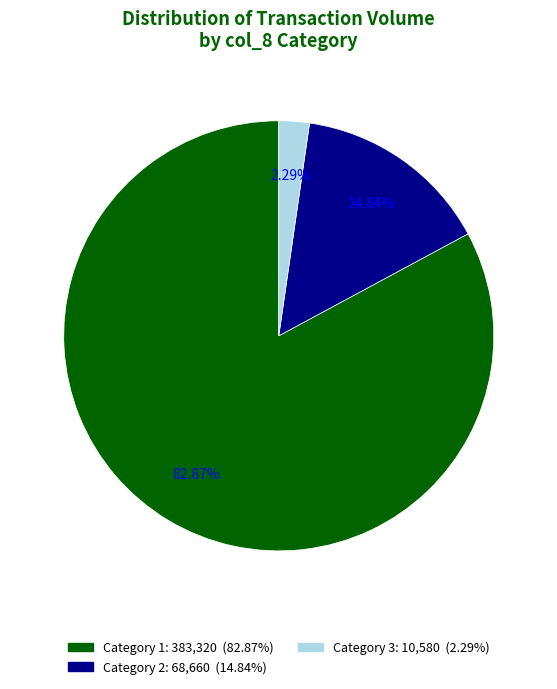

Is there a majority slice in this chart?

Yes